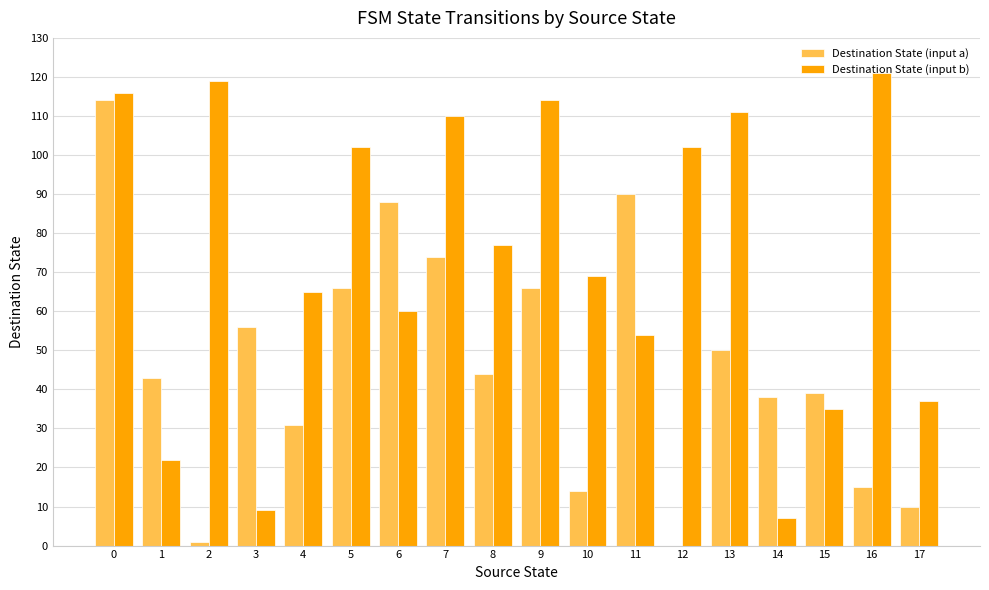

Which series changed the most between 2 and 17?

Destination State (input b)